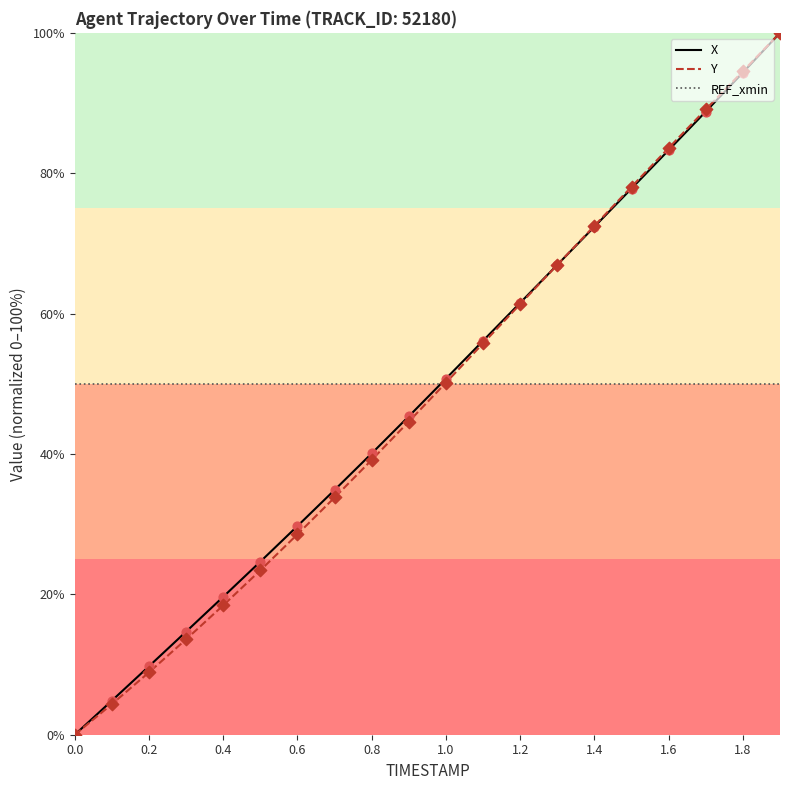

What is the maximum value shown in the chart?

100.0